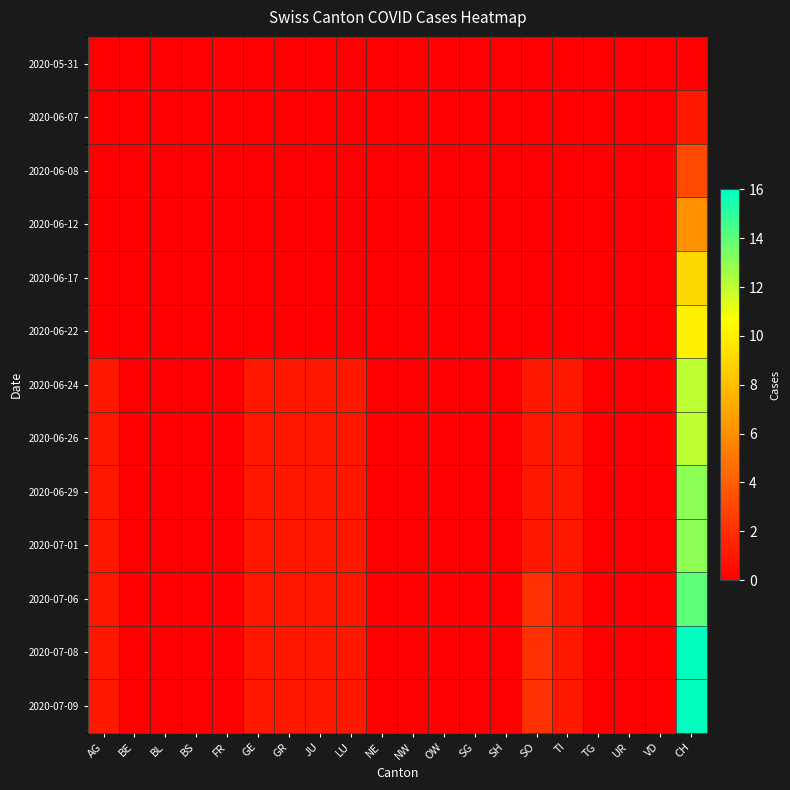

At CH, list the series in order from largest to smallest.

2020-07-08, 2020-07-09, 2020-07-06, 2020-06-29, 2020-07-01, 2020-06-24, 2020-06-26, 2020-06-22, 2020-06-17, 2020-06-12, 2020-06-08, 2020-06-07, 2020-05-31